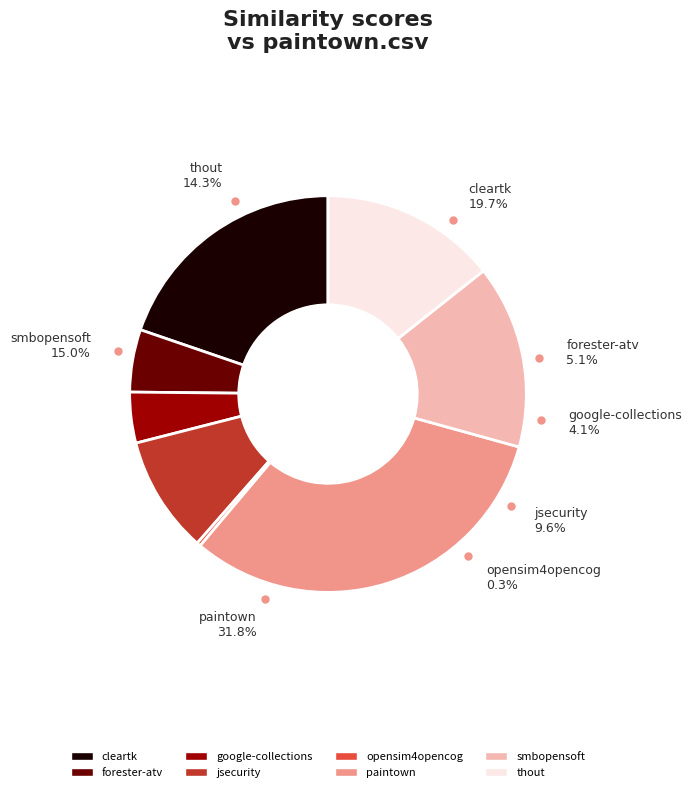

The paintown.csv slice represents 18% of the pie. True or false?

False